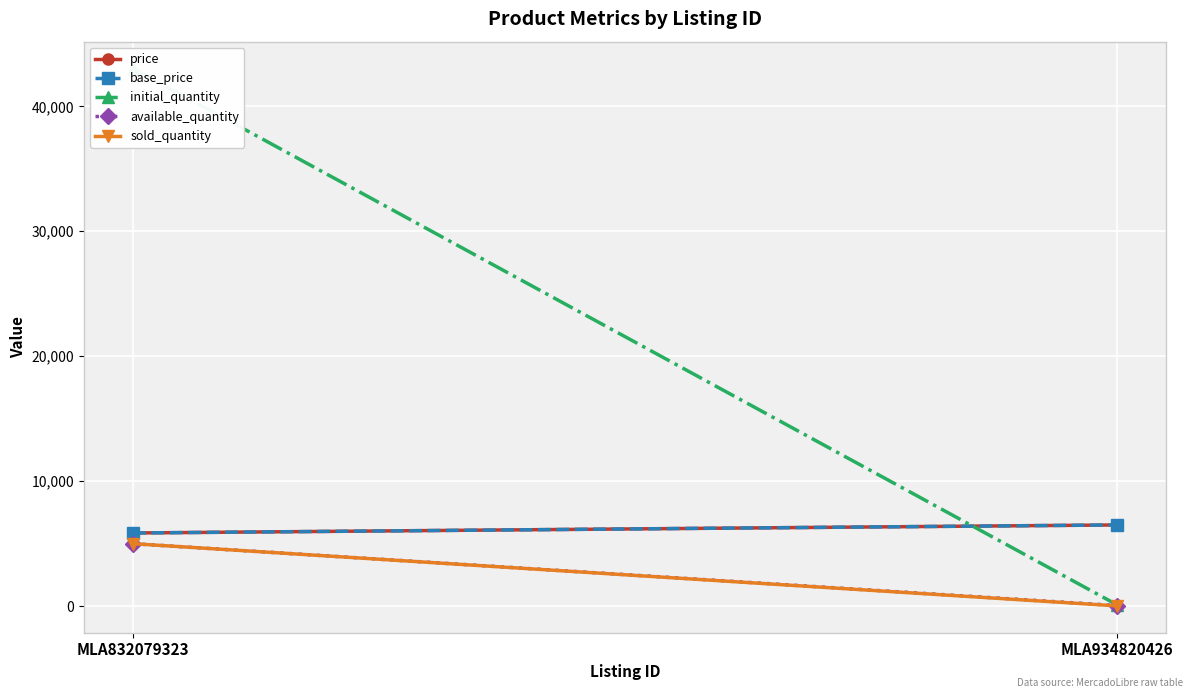

Which series changed the most between MLA832079323 and MLA934820426?

initial_quantity